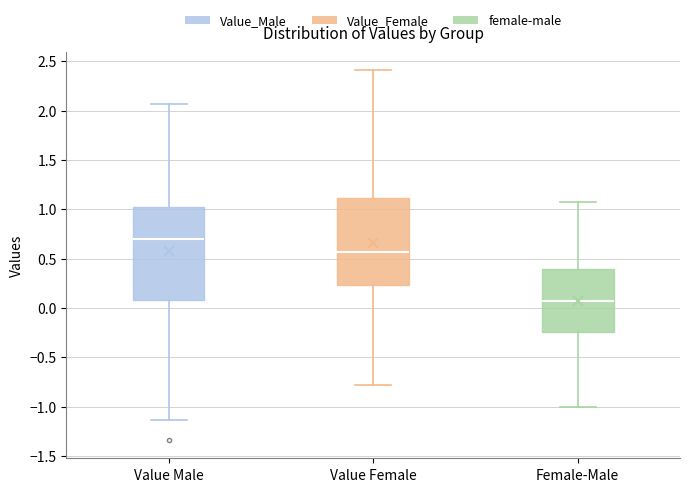

Which box's median line is the lowest?

Female-Male